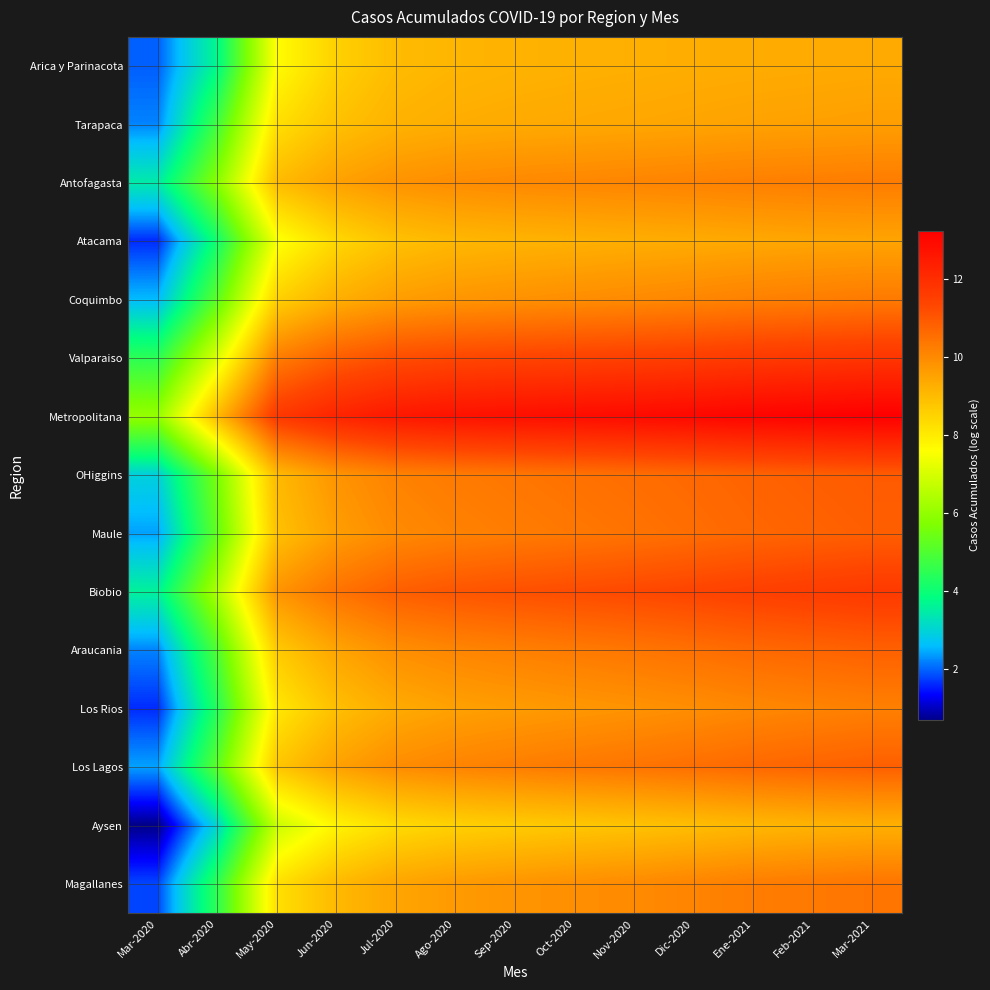

Reading left to right, extract all data points from this chart.

Arica y Parinacota: Mar-2020=1.9	Abr-2020=3.7	May-2020=7.7	Jun-2020=8.6	Jul-2020=9.0	Ago-2020=9.1	Sep-2020=9.2	Oct-2020=9.2	Nov-2020=9.3	Dic-2020=9.3	Ene-2021=9.3	Feb-2021=9.4	Mar-2021=9.4
Tarapaca: Mar-2020=2.2	Abr-2020=4.8	May-2020=8.2	Jun-2020=8.9	Jul-2020=9.2	Ago-2020=9.3	Sep-2020=9.4	Oct-2020=9.4	Nov-2020=9.4	Dic-2020=9.5	Ene-2021=9.5	Feb-2021=9.6	Mar-2021=9.6
Antofagasta: Mar-2020=3.4	Abr-2020=5.9	May-2020=9.0	Jun-2020=9.5	Jul-2020=9.8	Ago-2020=10.0	Sep-2020=10.0	Oct-2020=10.1	Nov-2020=10.1	Dic-2020=10.2	Ene-2021=10.2	Feb-2021=10.2	Mar-2021=10.3
Atacama: Mar-2020=1.6	Abr-2020=4.1	May-2020=7.5	Jun-2020=8.4	Jul-2020=8.9	Ago-2020=9.1	Sep-2020=9.2	Oct-2020=9.2	Nov-2020=9.3	Dic-2020=9.3	Ene-2021=9.4	Feb-2021=9.5	Mar-2021=9.5
Coquimbo: Mar-2020=2.6	Abr-2020=5.2	May-2020=8.6	Jun-2020=9.3	Jul-2020=9.6	Ago-2020=9.8	Sep-2020=9.9	Oct-2020=9.9	Nov-2020=10.0	Dic-2020=10.1	Ene-2021=10.2	Feb-2021=10.2	Mar-2021=10.3
Valparaiso: Mar-2020=4.5	Abr-2020=7.1	May-2020=10.2	Jun-2020=10.9	Jul-2020=11.2	Ago-2020=11.3	Sep-2020=11.4	Oct-2020=11.4	Nov-2020=11.5	Dic-2020=11.6	Ene-2021=11.7	Feb-2021=11.7	Mar-2021=11.8
Metropolitana: Mar-2020=6.0	Abr-2020=9.0	May-2020=11.7	Jun-2020=12.3	Jul-2020=12.6	Ago-2020=12.7	Sep-2020=12.8	Oct-2020=12.9	Nov-2020=12.9	Dic-2020=13.0	Ene-2021=13.1	Feb-2021=13.2	Mar-2021=13.3
OHiggins: Mar-2020=2.9	Abr-2020=5.6	May-2020=9.0	Jun-2020=9.8	Jul-2020=10.2	Ago-2020=10.3	Sep-2020=10.4	Oct-2020=10.5	Nov-2020=10.6	Dic-2020=10.7	Ene-2021=10.8	Feb-2021=10.9	Mar-2021=10.9
Maule: Mar-2020=2.4	Abr-2020=5.3	May-2020=8.9	Jun-2020=9.6	Jul-2020=10.0	Ago-2020=10.2	Sep-2020=10.3	Oct-2020=10.4	Nov-2020=10.5	Dic-2020=10.6	Ene-2021=10.7	Feb-2021=10.8	Mar-2021=10.9
Biobio: Mar-2020=3.6	Abr-2020=6.4	May-2020=9.8	Jun-2020=10.5	Jul-2020=10.9	Ago-2020=11.0	Sep-2020=11.1	Oct-2020=11.2	Nov-2020=11.3	Dic-2020=11.4	Ene-2021=11.5	Feb-2021=11.6	Mar-2021=11.7
Araucania: Mar-2020=2.2	Abr-2020=5.0	May-2020=8.7	Jun-2020=9.5	Jul-2020=9.9	Ago-2020=10.1	Sep-2020=10.2	Oct-2020=10.3	Nov-2020=10.4	Dic-2020=10.5	Ene-2021=10.6	Feb-2021=10.7	Mar-2021=10.8
Los Rios: Mar-2020=1.6	Abr-2020=4.4	May-2020=8.1	Jun-2020=8.9	Jul-2020=9.4	Ago-2020=9.5	Sep-2020=9.6	Oct-2020=9.7	Nov-2020=9.8	Dic-2020=9.9	Ene-2021=10.0	Feb-2021=10.1	Mar-2021=10.2
Los Lagos: Mar-2020=2.4	Abr-2020=5.2	May-2020=8.8	Jun-2020=9.5	Jul-2020=10.0	Ago-2020=10.1	Sep-2020=10.2	Oct-2020=10.3	Nov-2020=10.4	Dic-2020=10.5	Ene-2021=10.7	Feb-2021=10.8	Mar-2021=10.8
Aysen: Mar-2020=0.7	Abr-2020=3.0	May-2020=6.8	Jun-2020=7.8	Jul-2020=8.3	Ago-2020=8.6	Sep-2020=8.7	Oct-2020=8.8	Nov-2020=8.9	Dic-2020=9.0	Ene-2021=9.1	Feb-2021=9.2	Mar-2021=9.2
Magallanes: Mar-2020=1.8	Abr-2020=4.5	May-2020=8.2	Jun-2020=9.0	Jul-2020=9.5	Ago-2020=9.7	Sep-2020=9.8	Oct-2020=9.9	Nov-2020=10.0	Dic-2020=10.1	Ene-2021=10.3	Feb-2021=10.3	Mar-2021=10.4